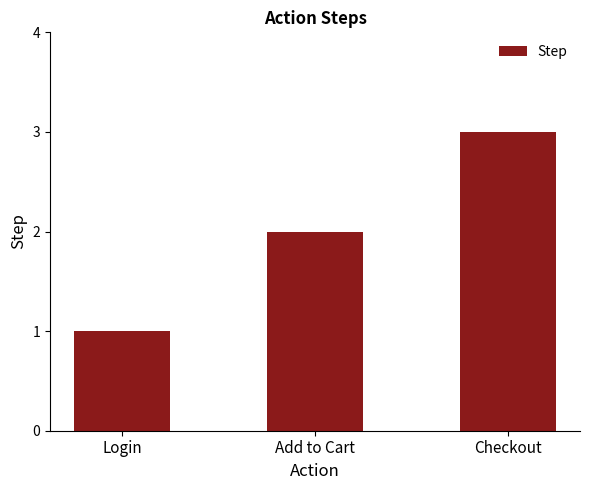

What is the label of the 1st bar from the right?

Checkout